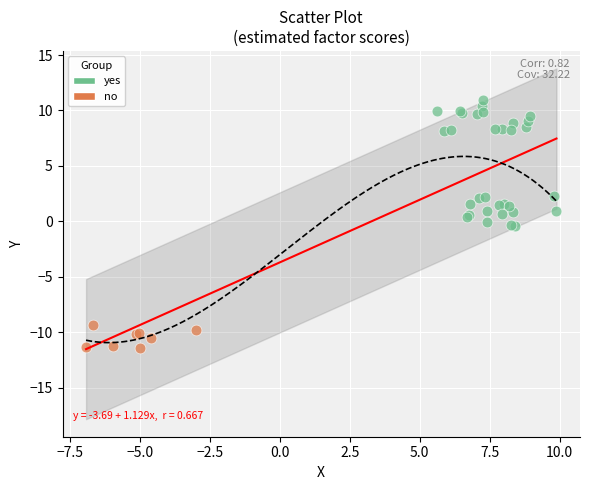

What are all the series names shown in the legend?

yes, no